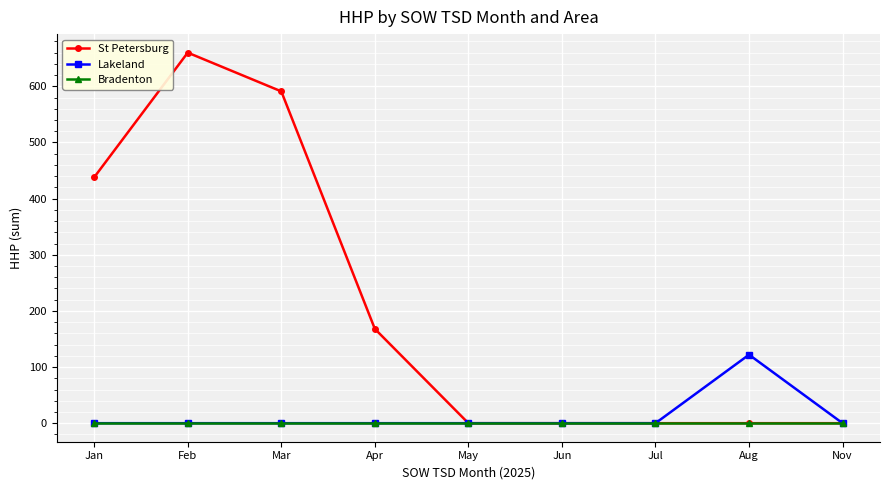

The St Petersburg series shows 0 at Jun. True or false?

True